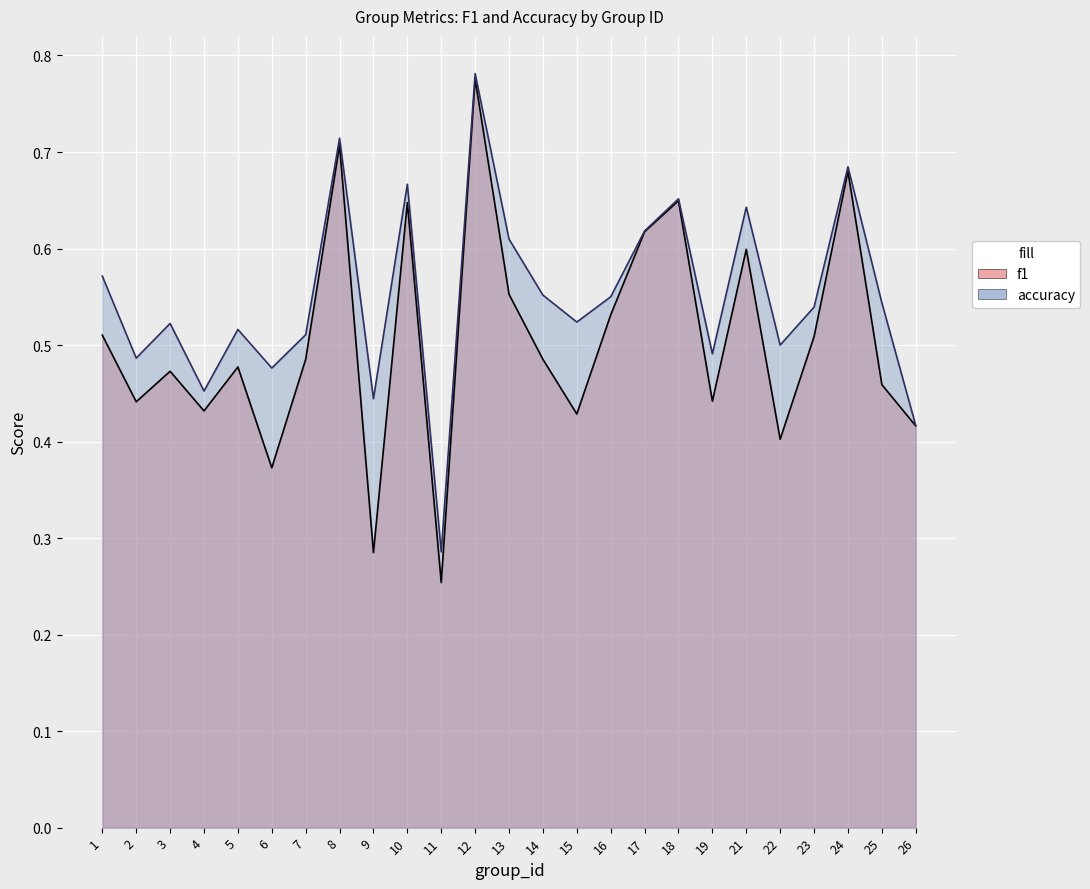

How many distinct data groups are displayed?

2